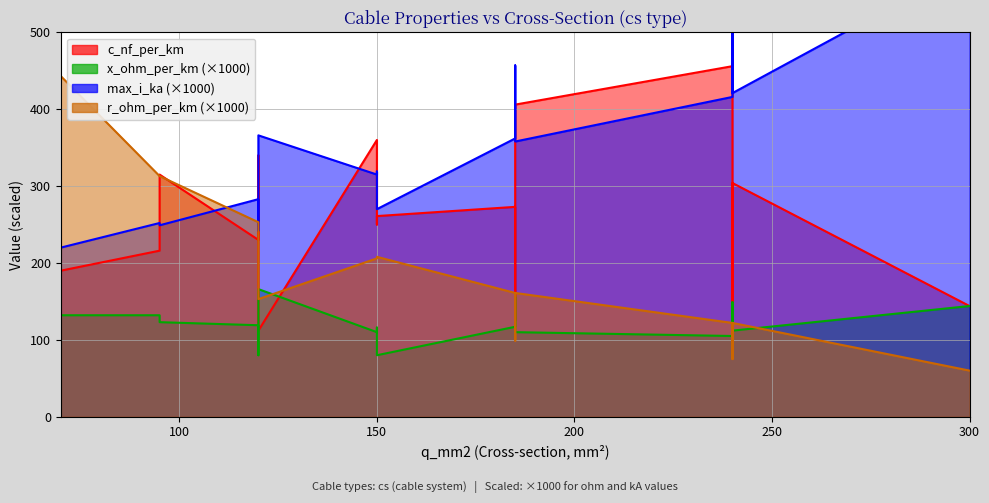

How many interior local valleys does the x_ohm_per_km series have?

4